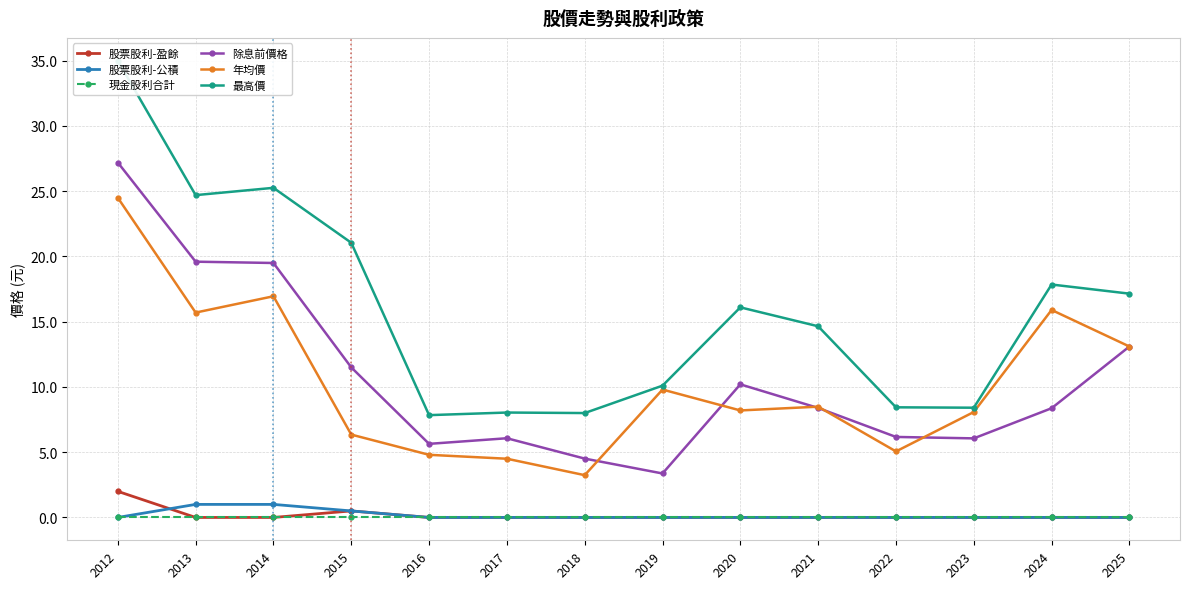

What are all the series names shown in the legend?

股票股利-盈餘, 股票股利-公積, 現金股利合計, 除息前價格, 年均價, 最高價